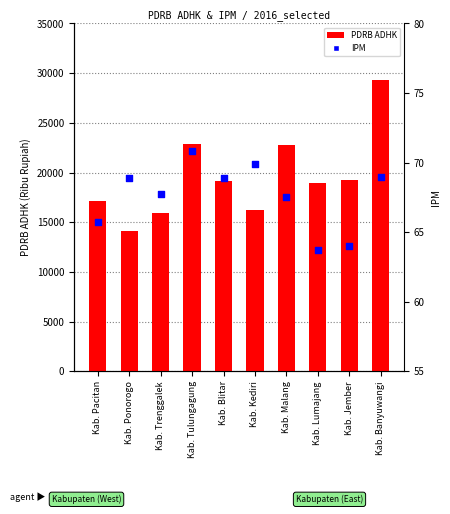

Which series contains the highest Y value?

PDRB ADHK